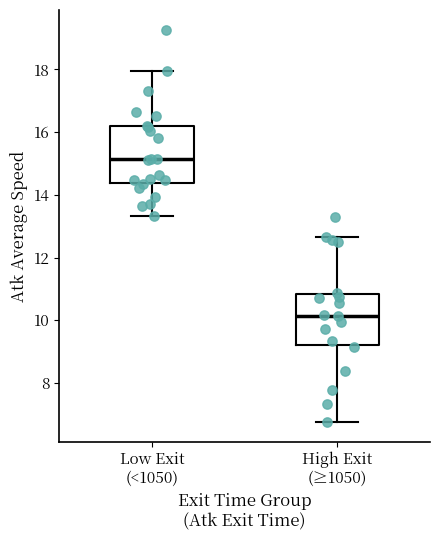

Which box has the highest median line?

Low Exit (<1050)